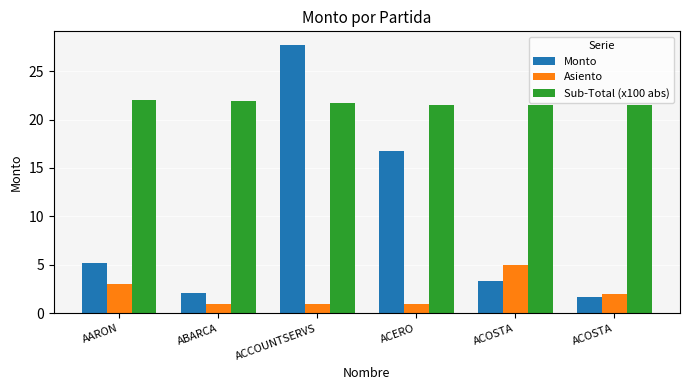

Reading left to right, what are all the values shown in this chart?

Monto: AARON=5.2	ABARCA=2.1	ACCOUNTSERVS=27.7	ACERO=16.8	ACOSTA=3.4	ACOSTA=1.7
Asiento: AARON=3.0	ABARCA=1.0	ACCOUNTSERVS=1.0	ACERO=1.0	ACOSTA=5.0	ACOSTA=2.0
Sub-Total (x100 abs): AARON=22.0	ABARCA=22.0	ACCOUNTSERVS=21.7	ACERO=21.5	ACOSTA=21.5	ACOSTA=21.5